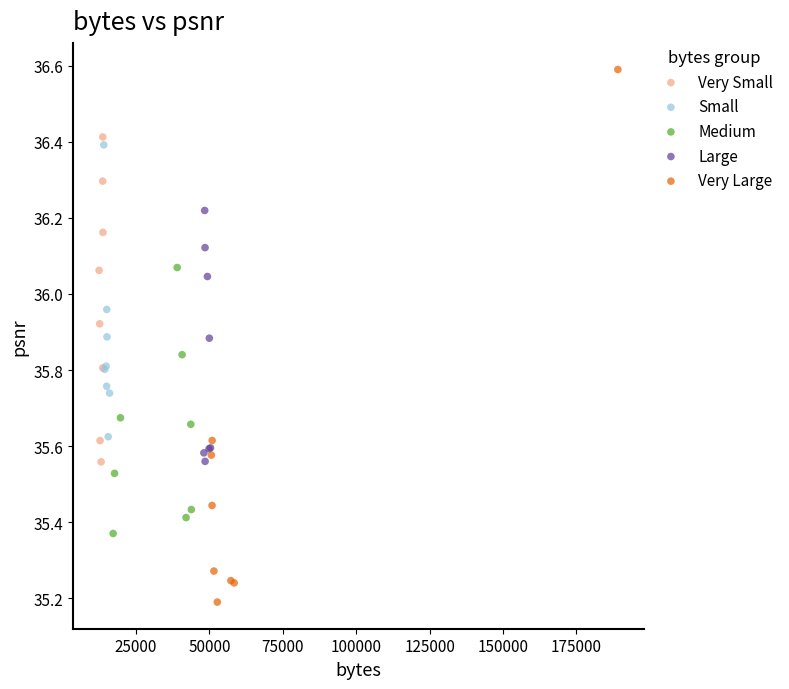

Which series reaches the maximum Y coordinate?

Very Large